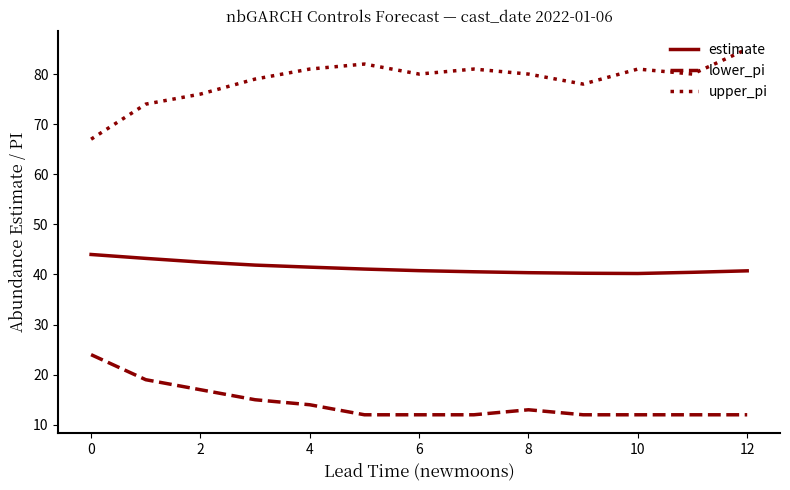

How many lines are shown in the chart?

3